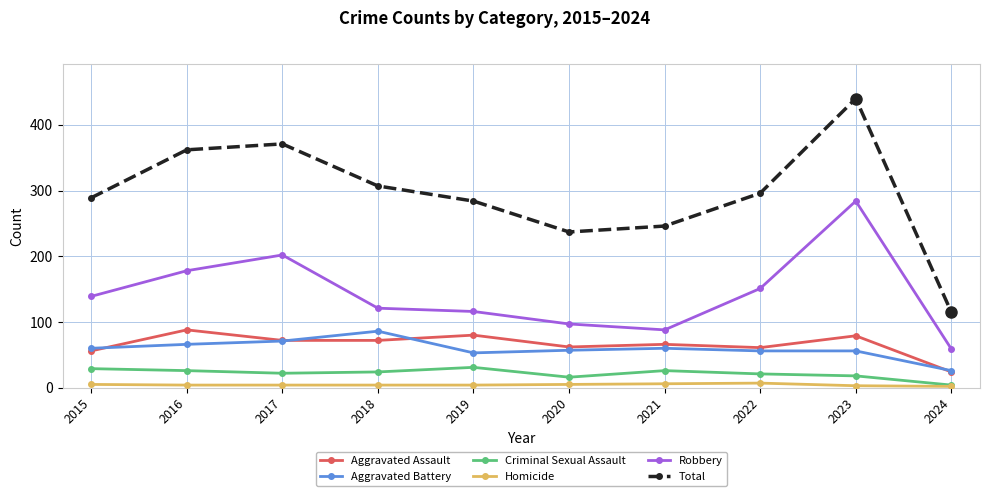

What is the difference between the maximum and second lowest values in the Robbery series?

196